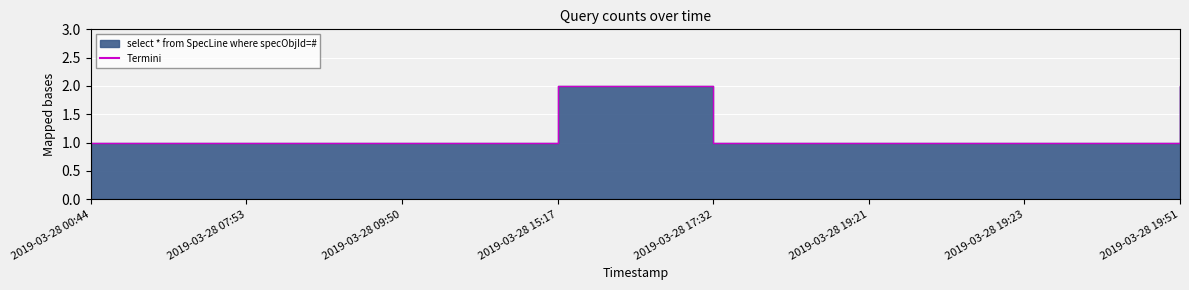

List the labels in order of value, smallest first.

2019-03-28 00:44, 2019-03-28 07:53, 2019-03-28 09:50, 2019-03-28 17:32, 2019-03-28 19:21, 2019-03-28 19:23, 2019-03-28 15:17, 2019-03-28 19:51